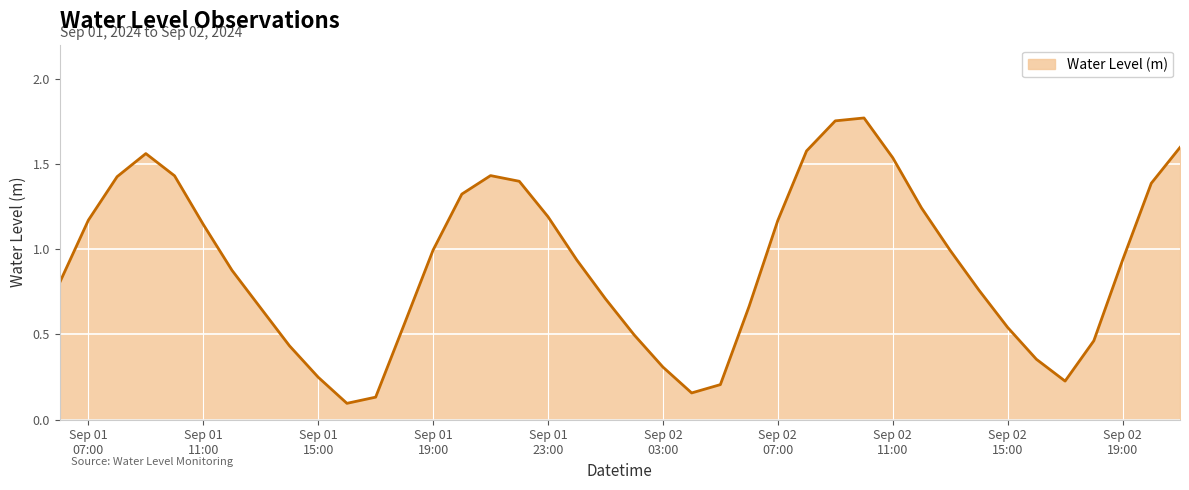

How many lines are shown in the chart?

1